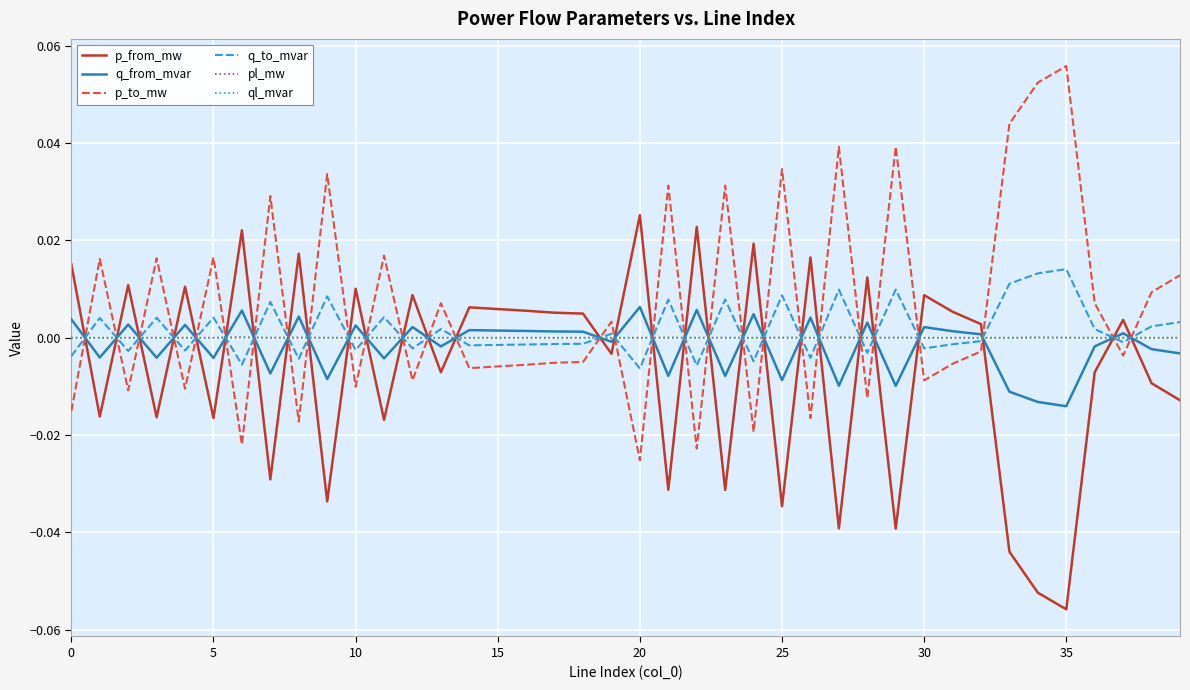

How many lines are shown in the chart?

6